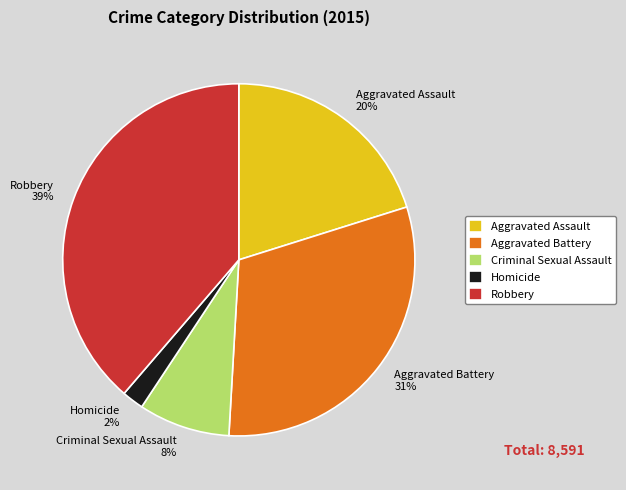

Which has a higher value, Homicide or Aggravated Assault?

Aggravated Assault